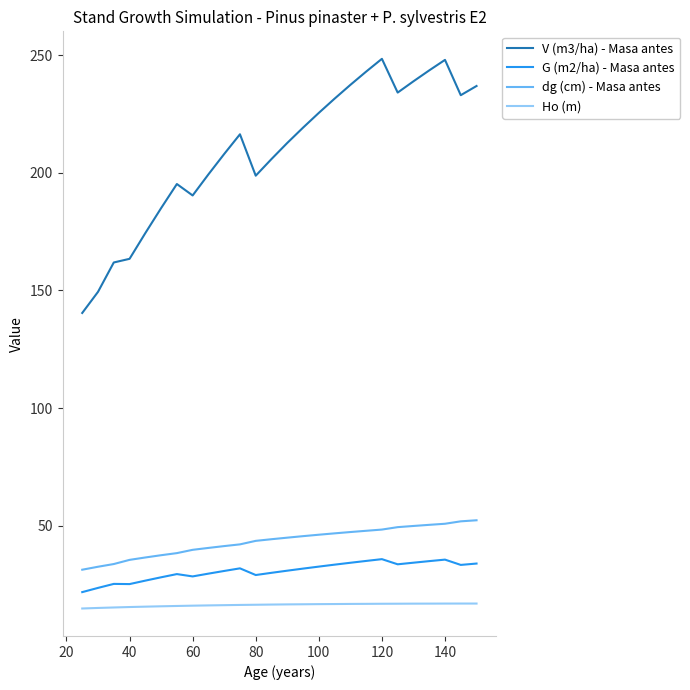

What is the lowest value of the dg (cm) - Masa antes series?

31.3